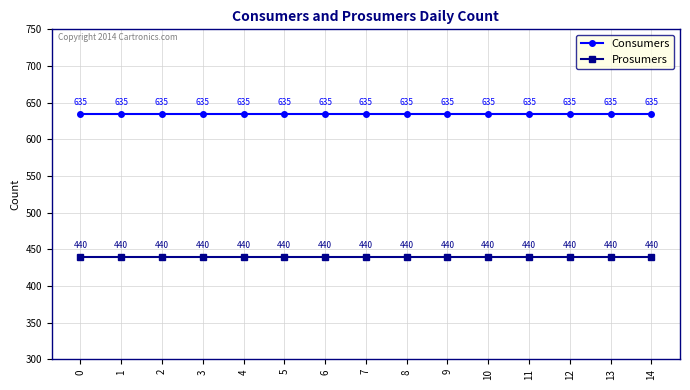

List the series in order of their overall mean, lowest first.

Prosumers, Consumers